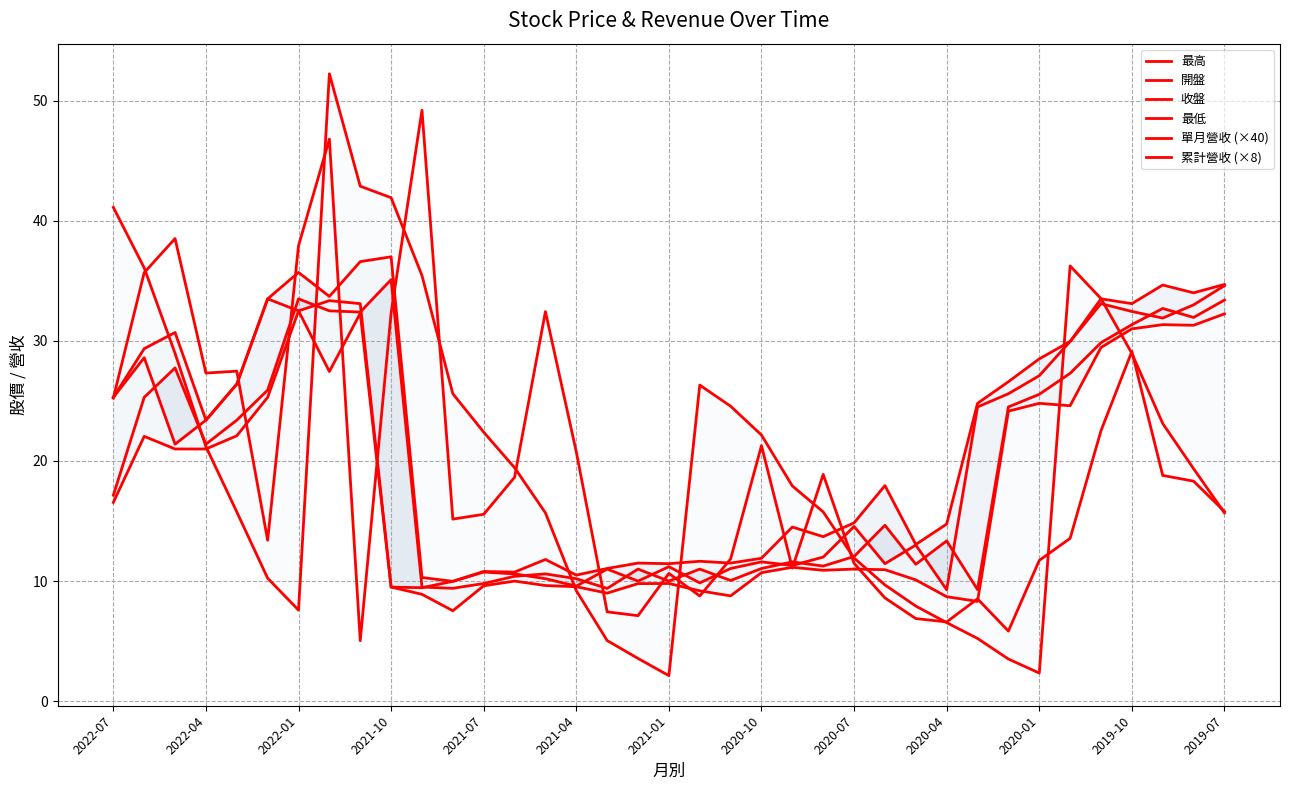

At which label does 累計營收 (×8) first exceed 19?

2022-07